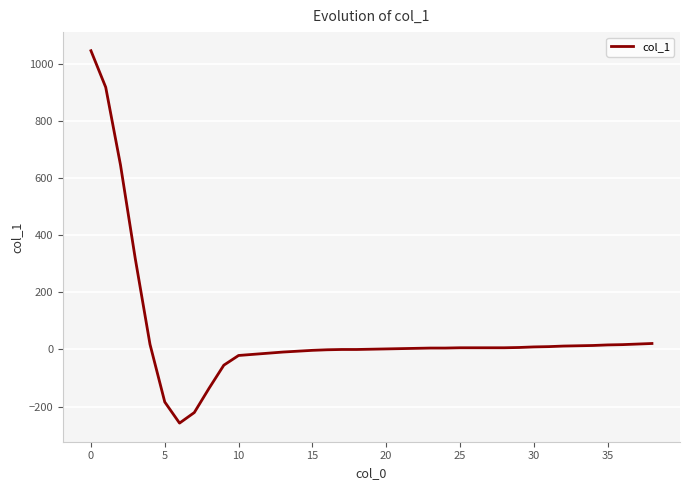

What is the difference between the second highest and second lowest values?

1140